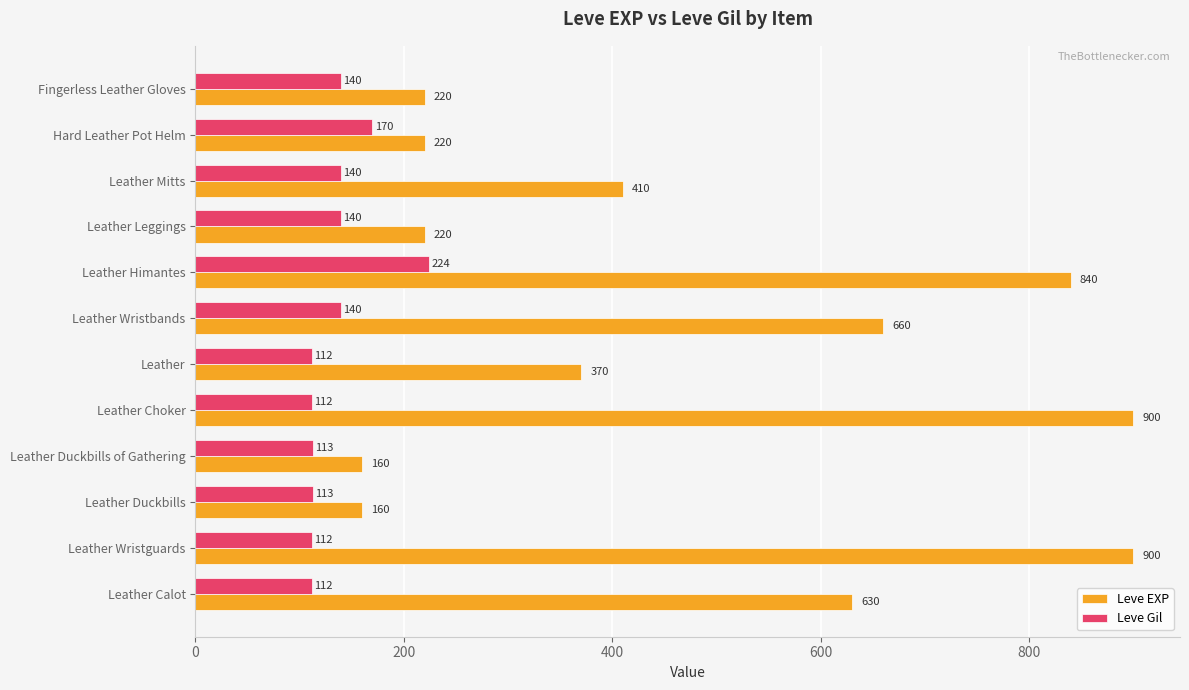

Which series has the widest spread of values?

Leve EXP